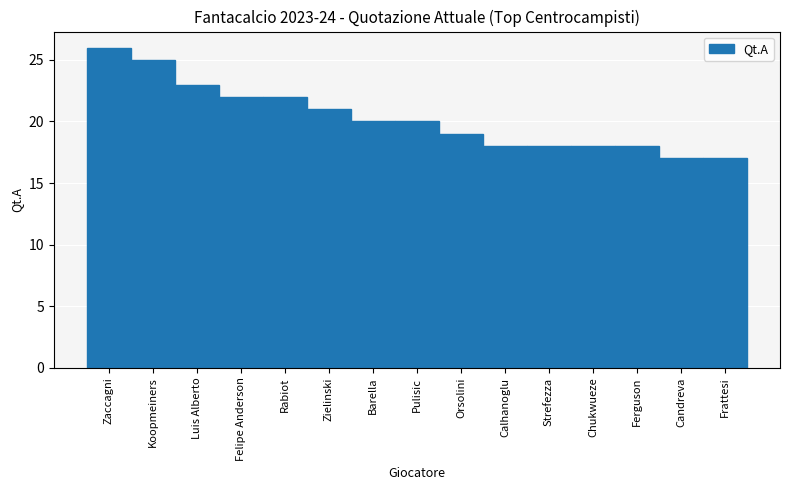

What is the label of the 14th bar from the right?

Koopmeiners